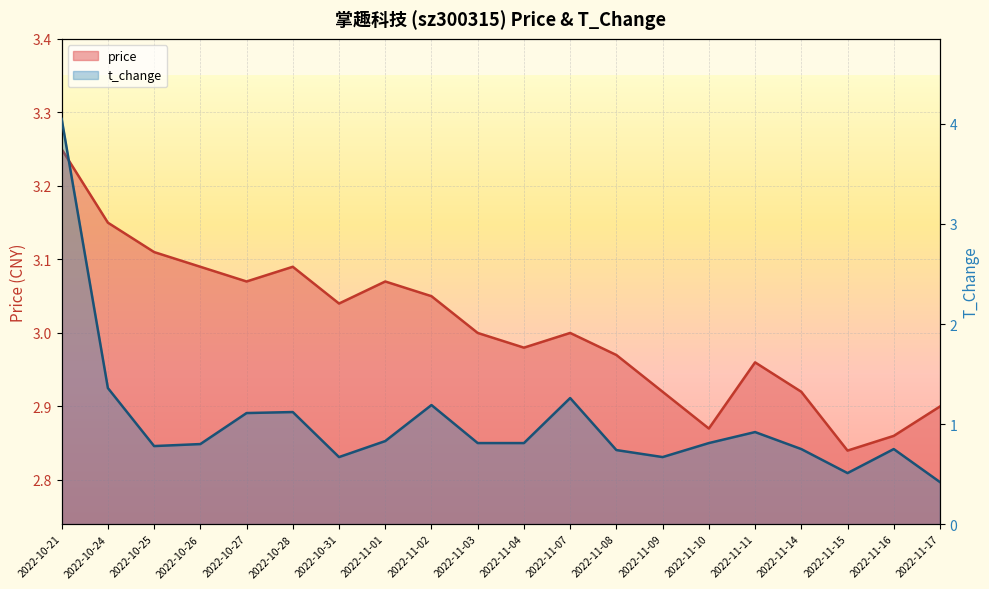

Between which two adjacent categories do t_change and price first intersect?

2022-10-21 and 2022-10-24